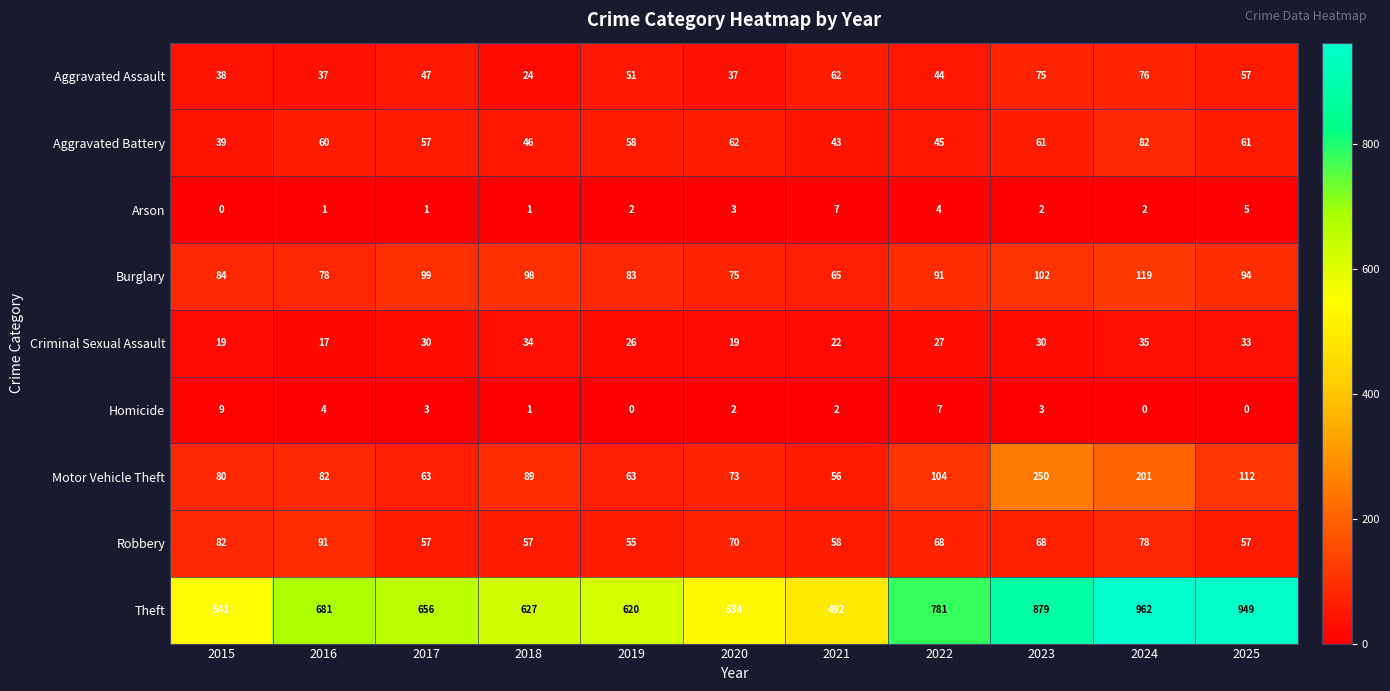

Which series has the widest spread of values?

Theft